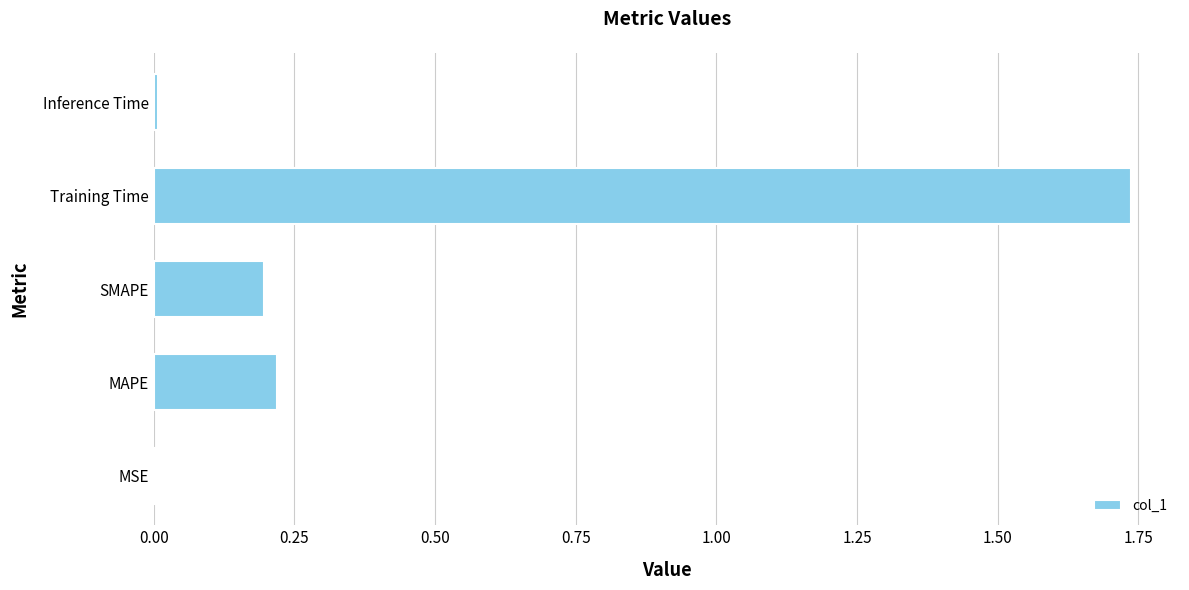

True or false: the data shows 0.1 at SMAPE.

False